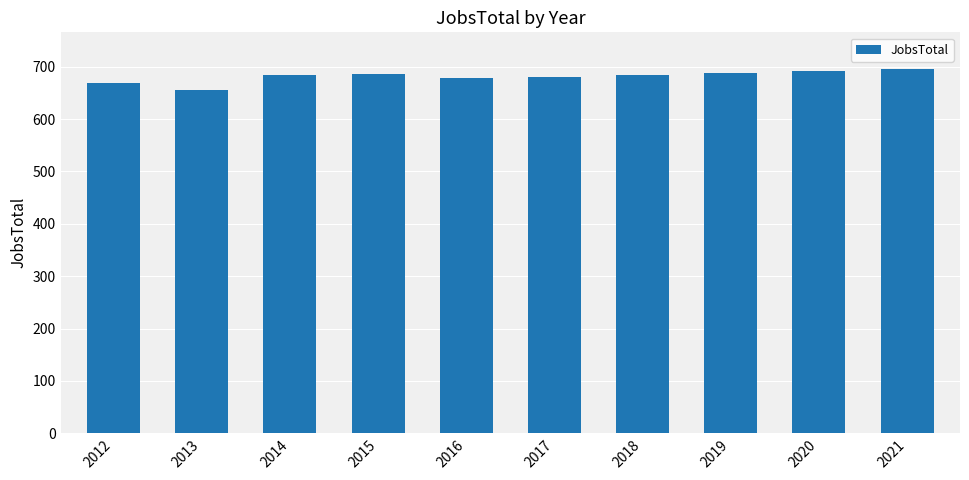

Is it true that the value at 2015 is 179?

False